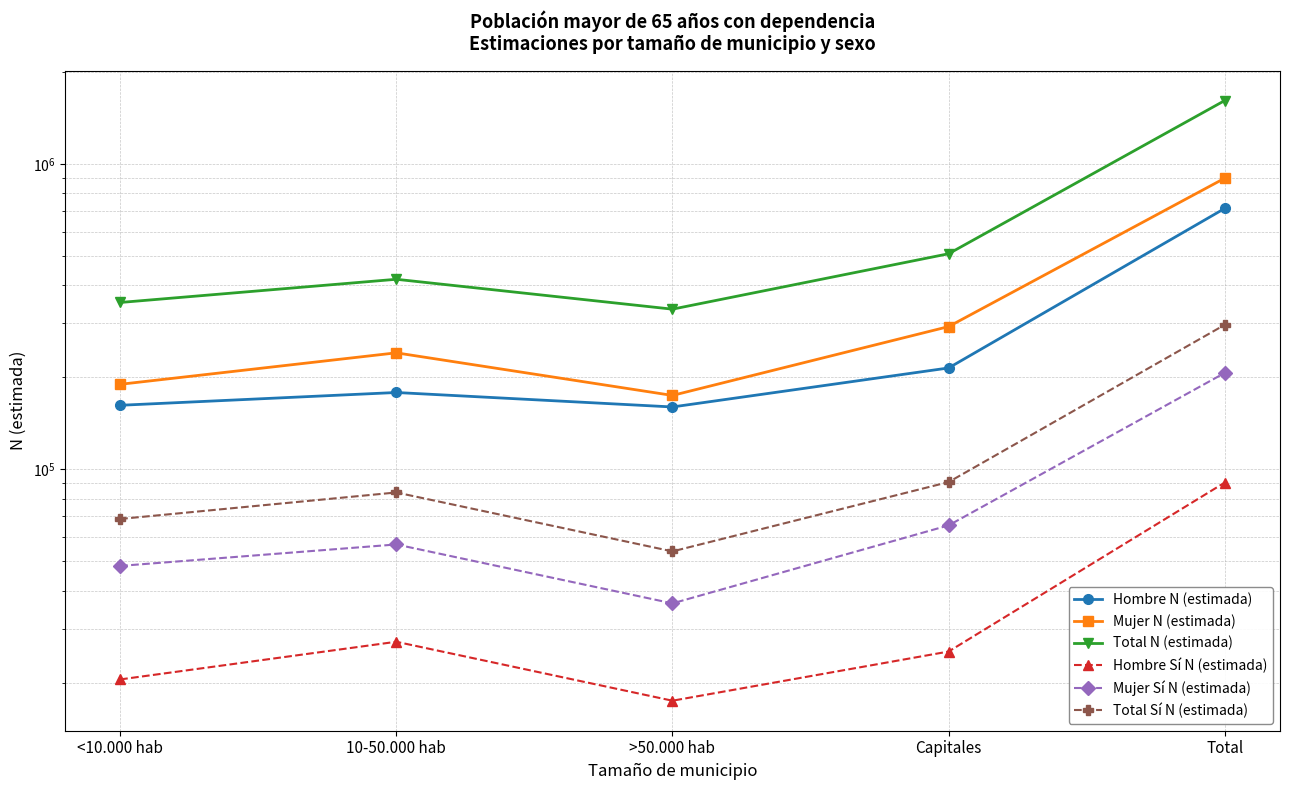

At which label is Hombre Sí N (estimada) closest to 53899?

10-50.000 hab